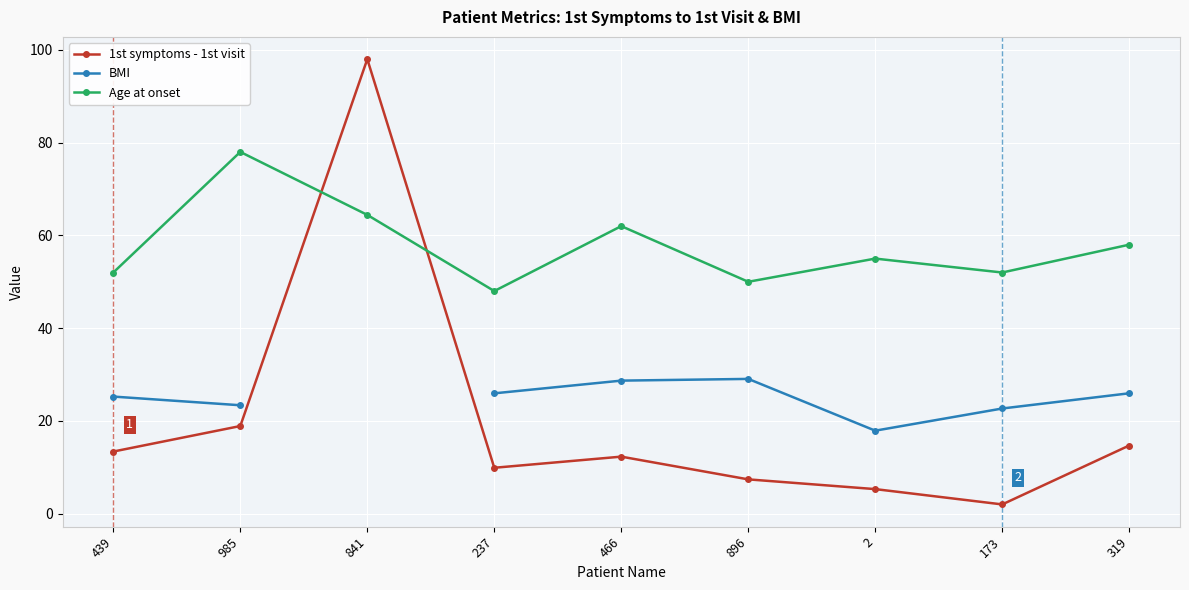

What is the difference between the maximum and second lowest values in the Age at onset series?

28.0